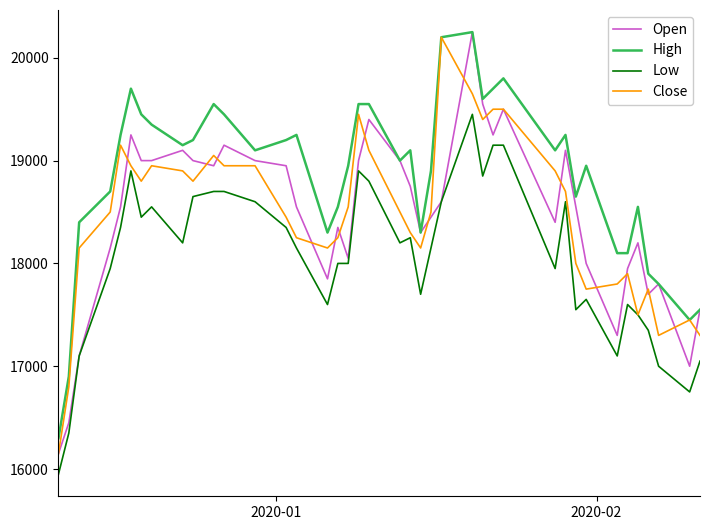

Which series has the largest total across all categories?

High